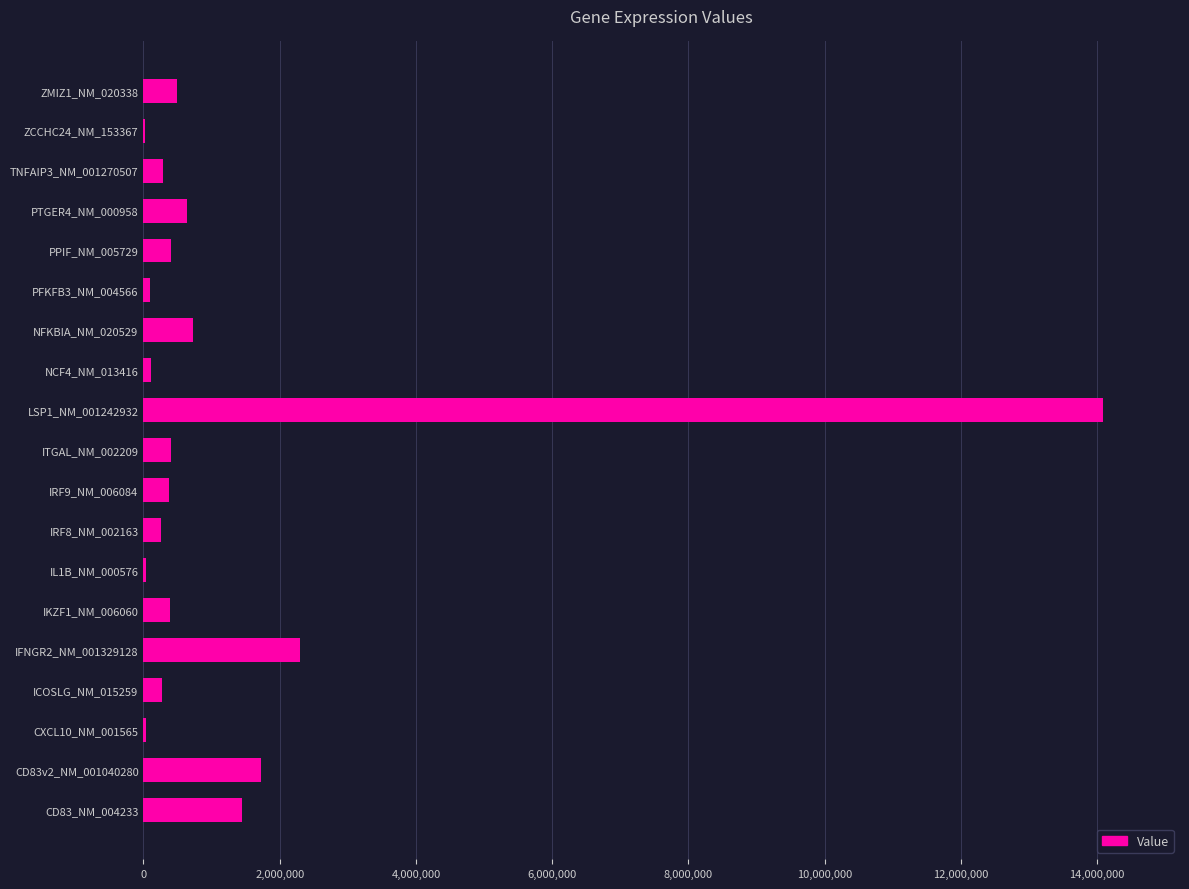

Count the number of data series in this chart.

1